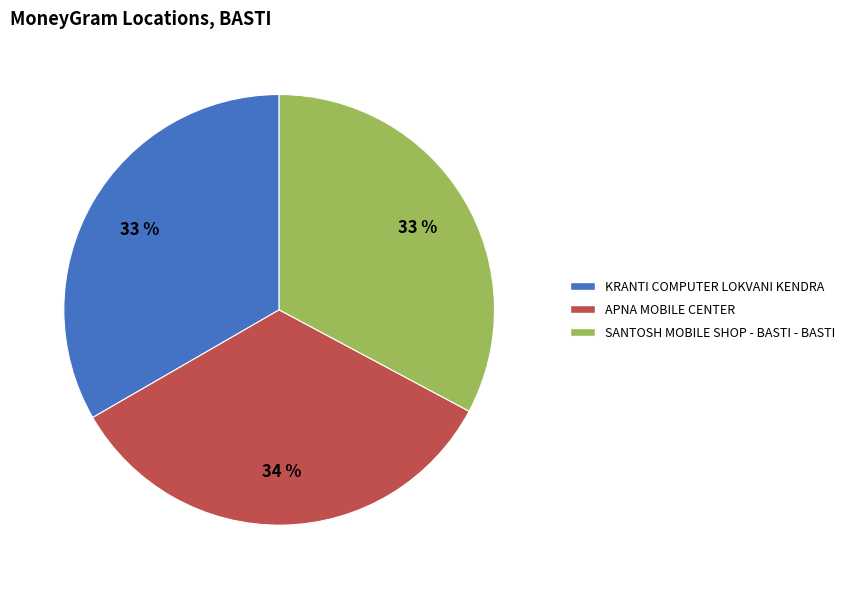

To the nearest percent, what is the average slice percentage?

33%